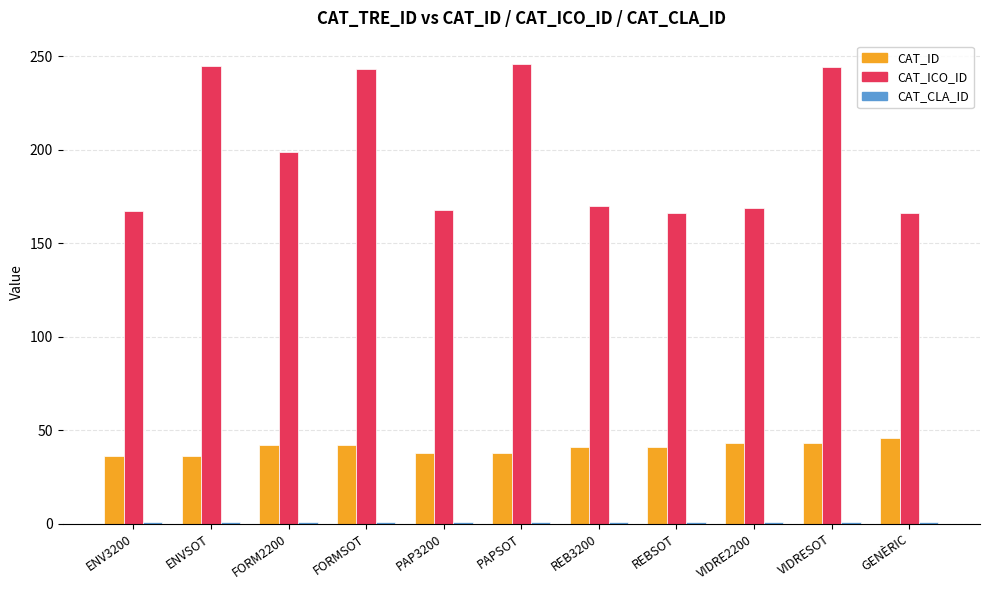

The value of CAT_ICO_ID at REB3200 is 170. True or false?

True